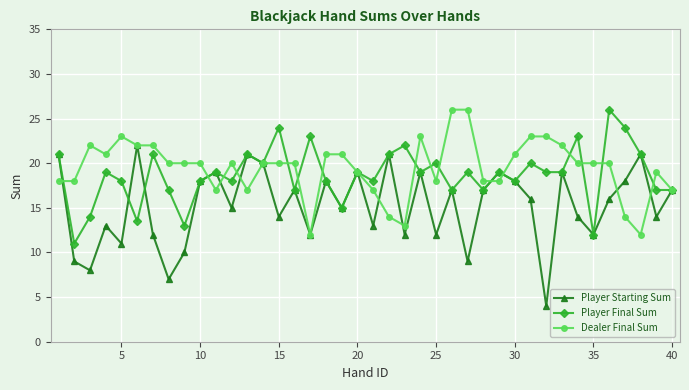

How many data points does each series have?

40